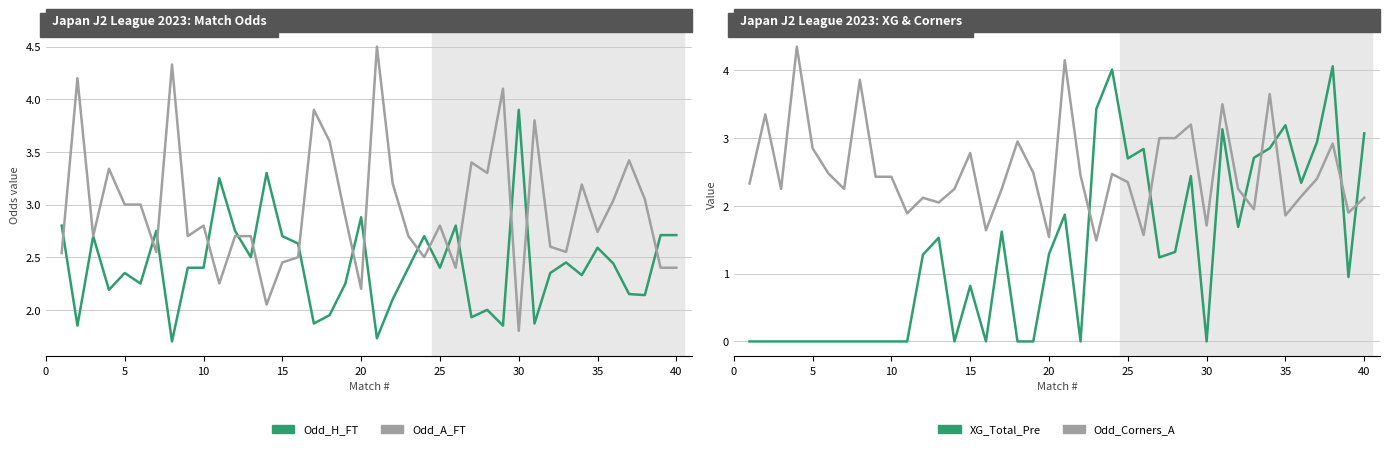

Rank the series by their maximum value, from lowest to highest.

Odd_H_FT, XG_Total_Pre, Odd_Corners_A, Odd_A_FT